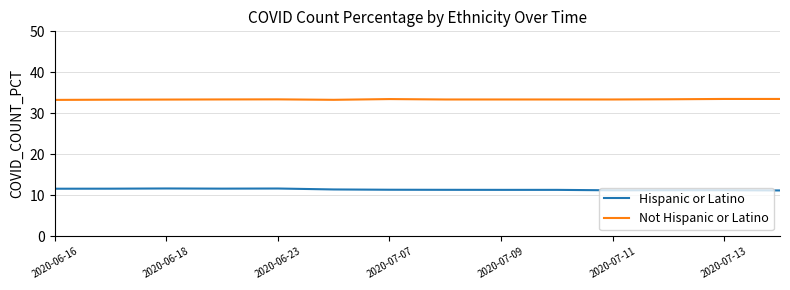

What is the smallest value displayed?

11.2